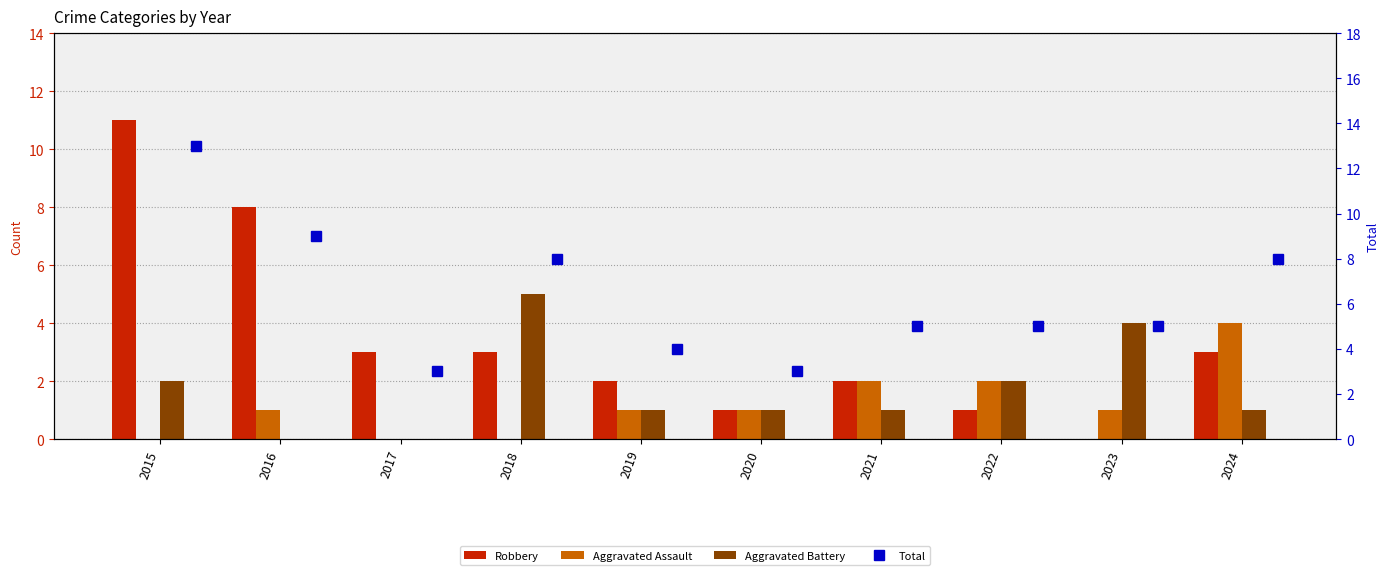

True or false: Aggravated Assault has a value of 2 at 2021.

True